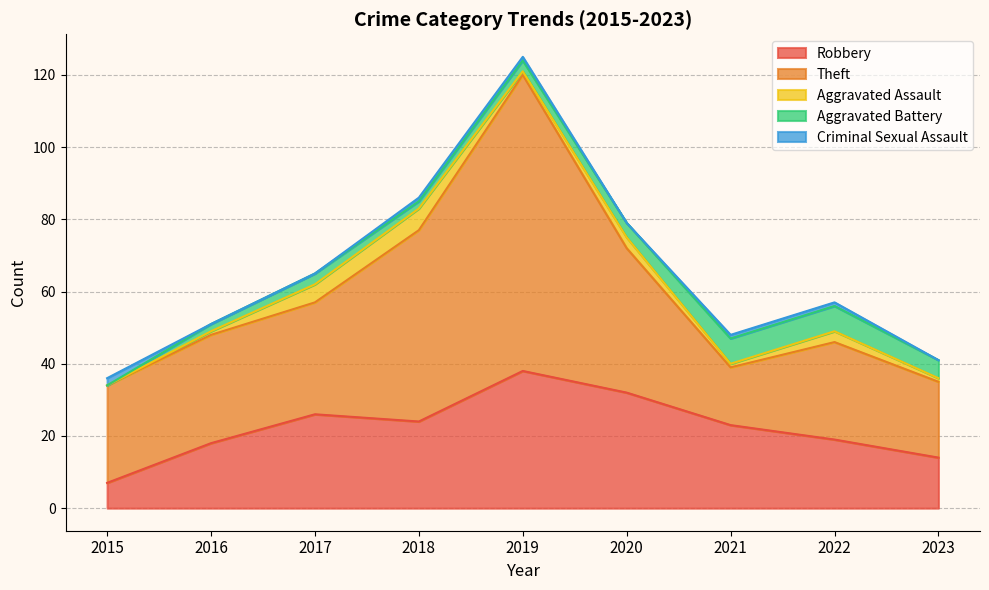

Between 2017 and 2019, which series saw the biggest shift?

Theft